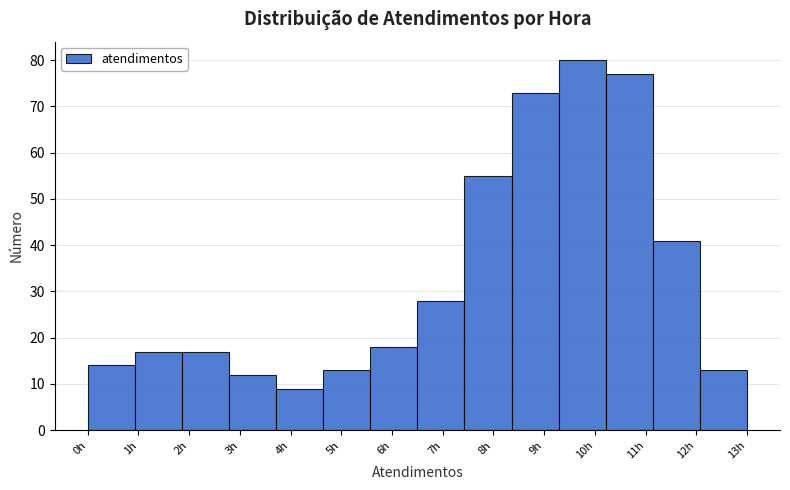

Reading left to right, list every bar in this chart as the range it spans on the x-axis followed by its height. Neither the bar edges nor the heights are printed on the chart, so give them approximately, as read against the axes.

0.0 to 0.9: 14
0.9 to 1.9: 17
1.9 to 2.8: 17
2.8 to 3.7: 12
3.7 to 4.6: 9
4.6 to 5.6: 13
5.6 to 6.5: 18
6.5 to 7.4: 28
7.4 to 8.4: 55
8.4 to 9.3: 73
9.3 to 10.2: 80
10.2 to 11.1: 77
11.1 to 12.1: 41
12.1 to 13.0: 13